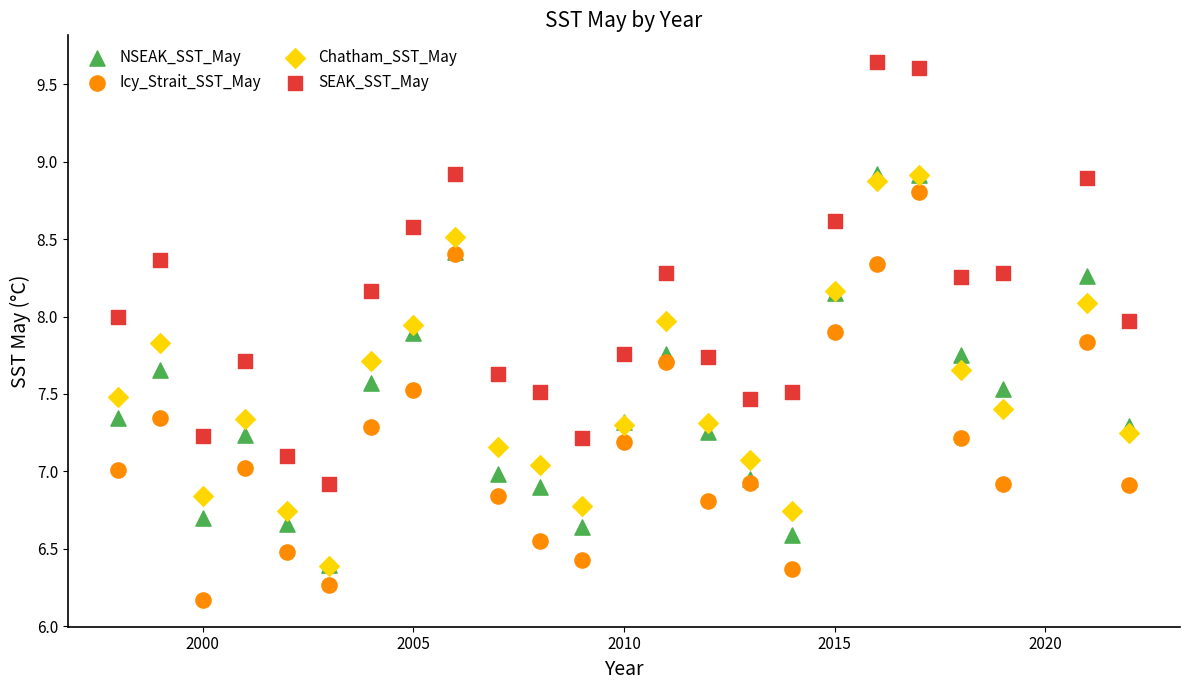

Which series has the widest spread of Y values?

SEAK_SST_May